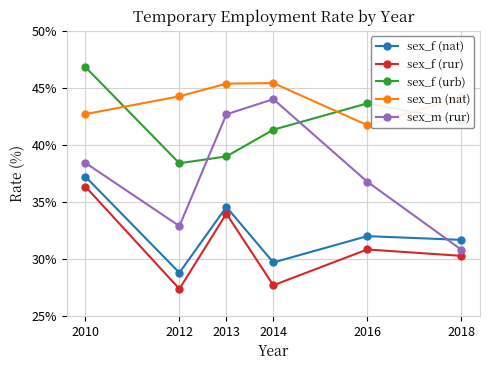

What is the maximum value for sex_f (rur)?

36.3